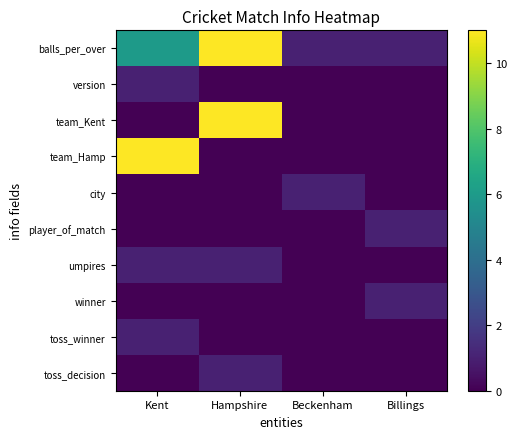

Which series has the largest total across all categories?

balls_per_over